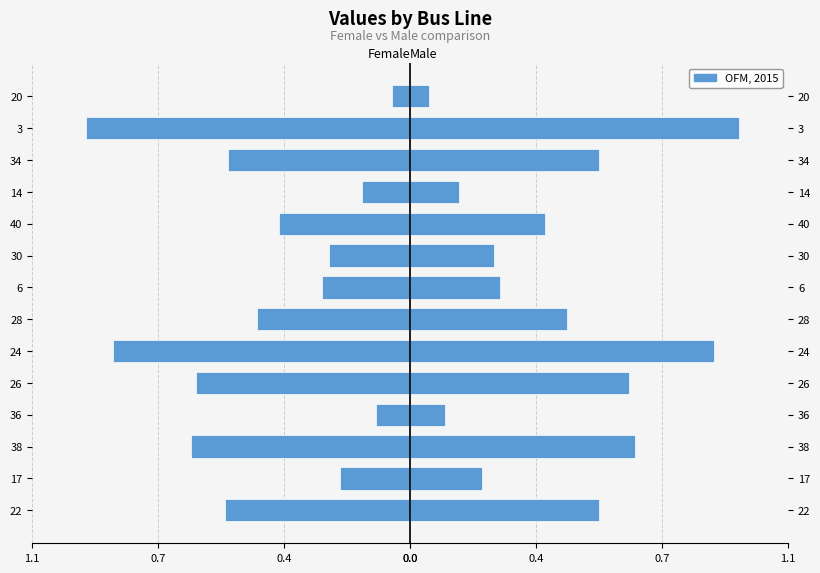

What is the smallest value displayed?

0.1